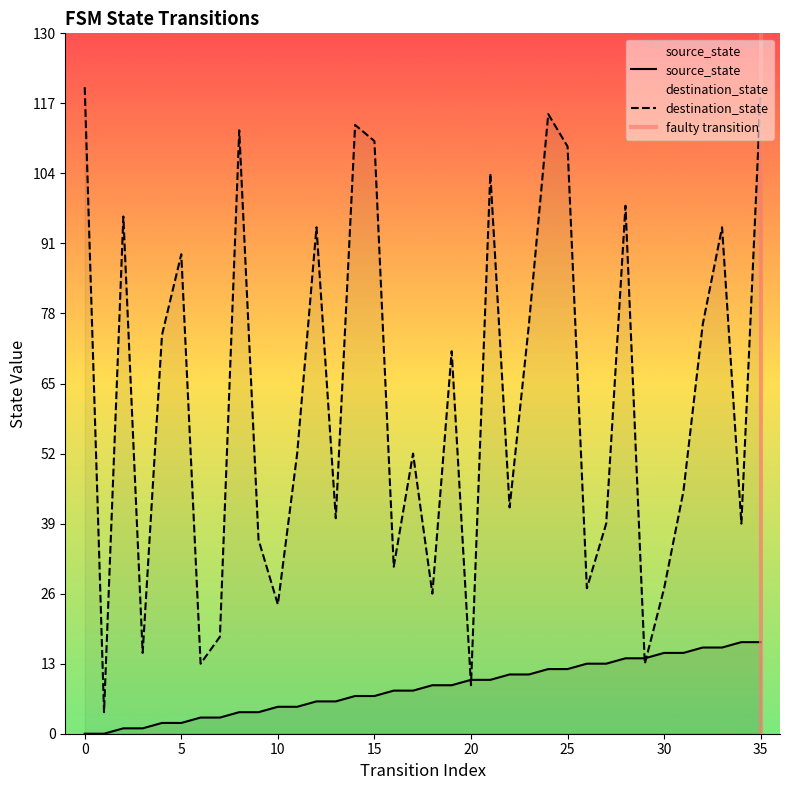

At how many categories does at least one series exceed 71?

16